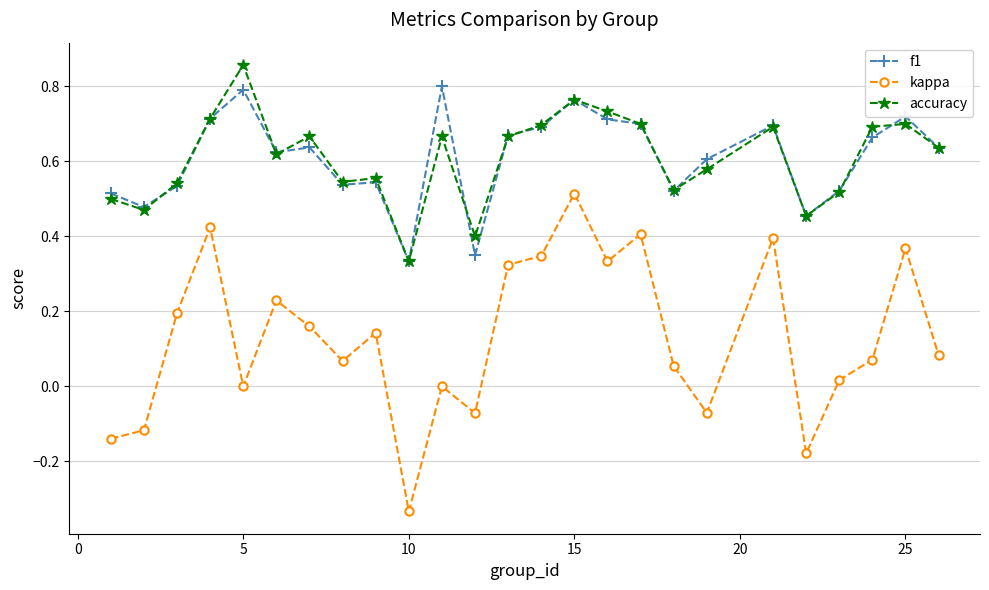

True or false: f1 has more than 1 points higher than both neighbors.

True